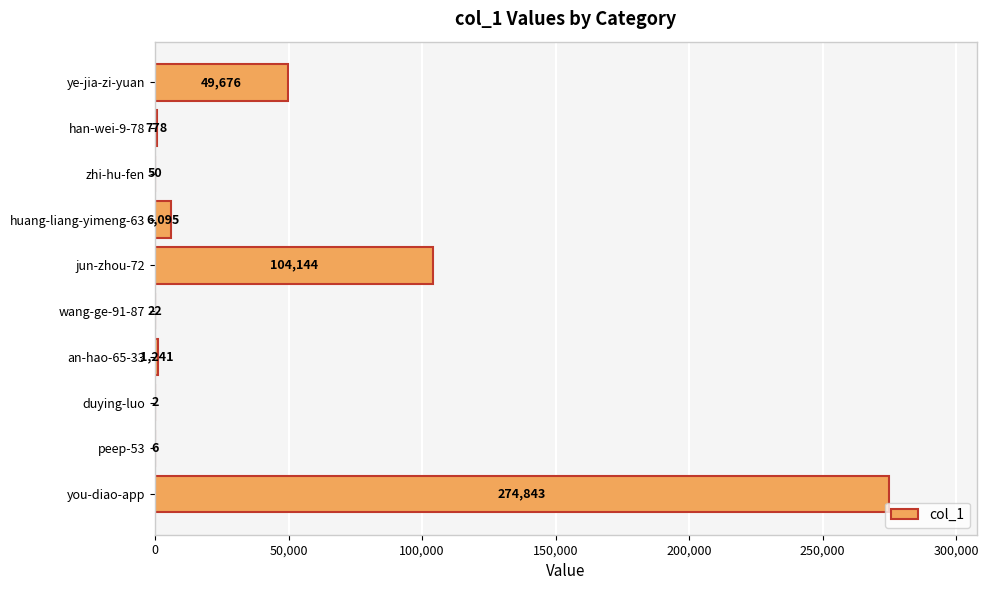

Reading top to bottom, extract all data points from this chart.

ye-jia-zi-yuan=49676	han-wei-9-78=778	zhi-hu-fen=50	huang-liang-yimeng-63=6095	jun-zhou-72=104144	wang-ge-91-87=22	an-hao-65-33=1241	duying-luo=2	peep-53=6	you-diao-app=274843